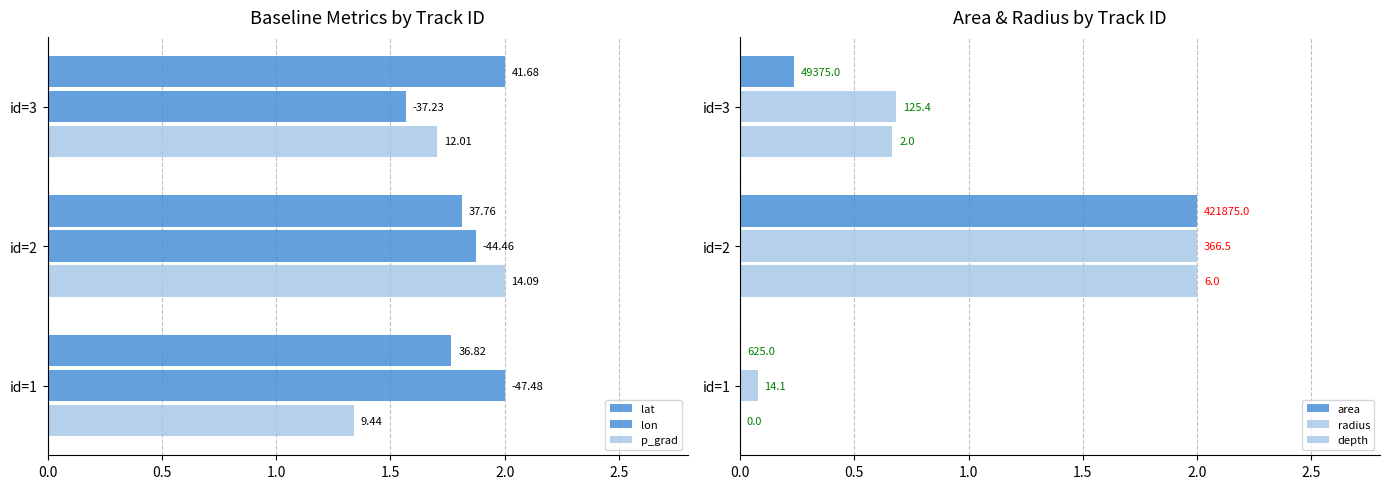

What is the average value of the depth series?

0.9